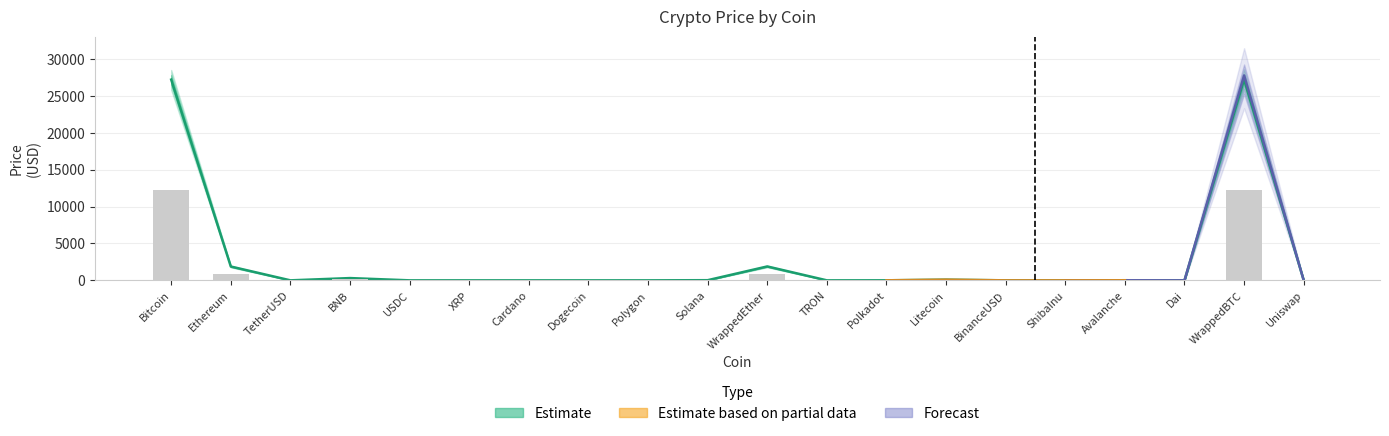

Which label corresponds to the smallest value in the chart?

ShibaInu